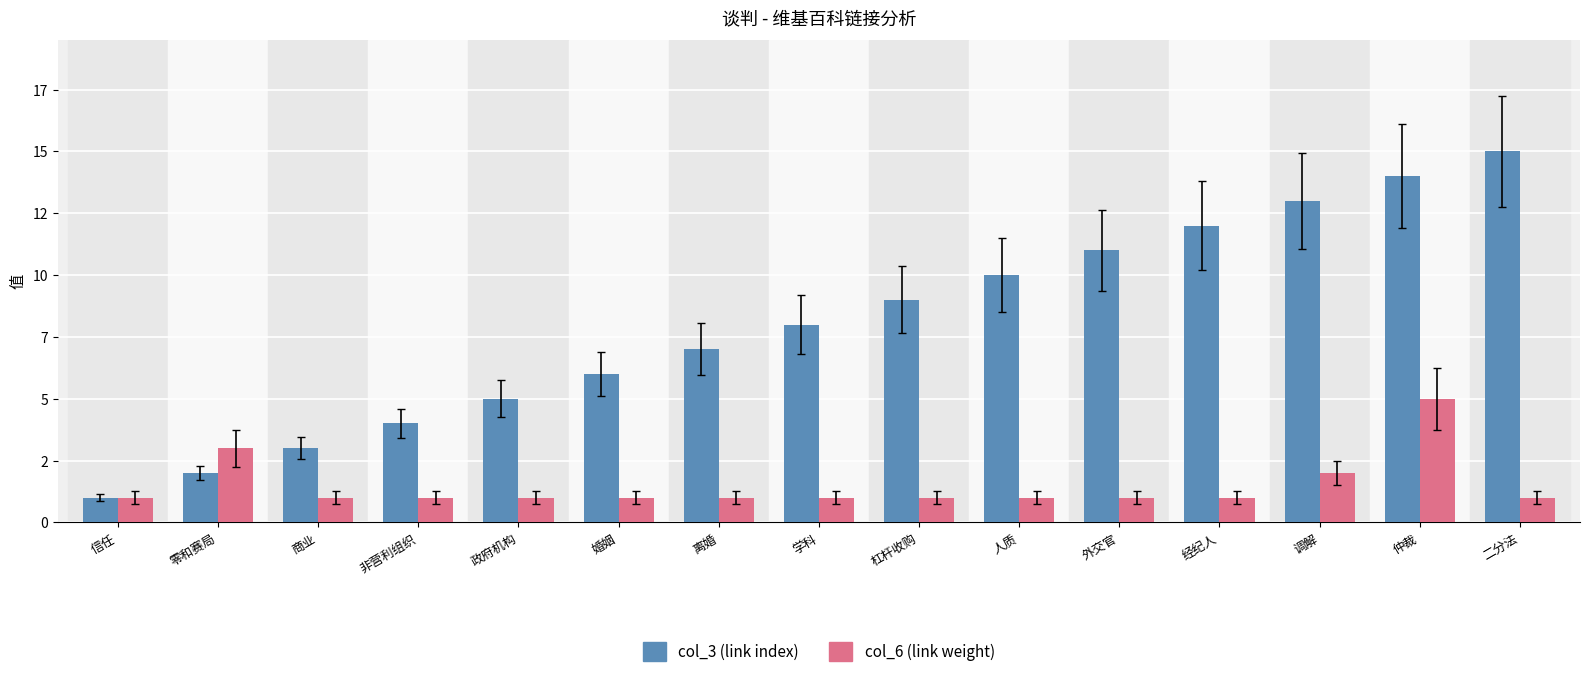

Does the chart contain any negative values?

No